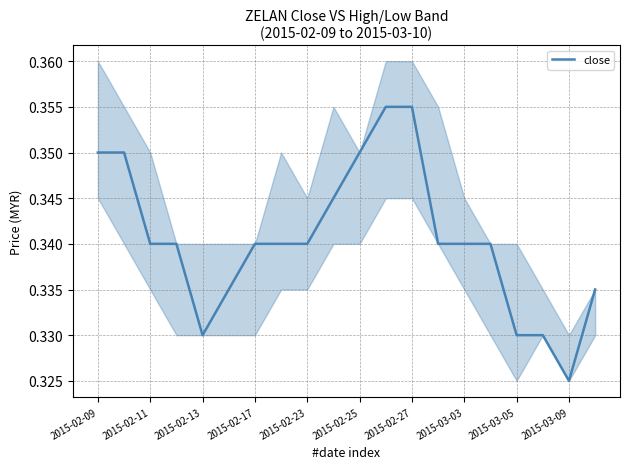

Count the values in the range 0 to 1.

20